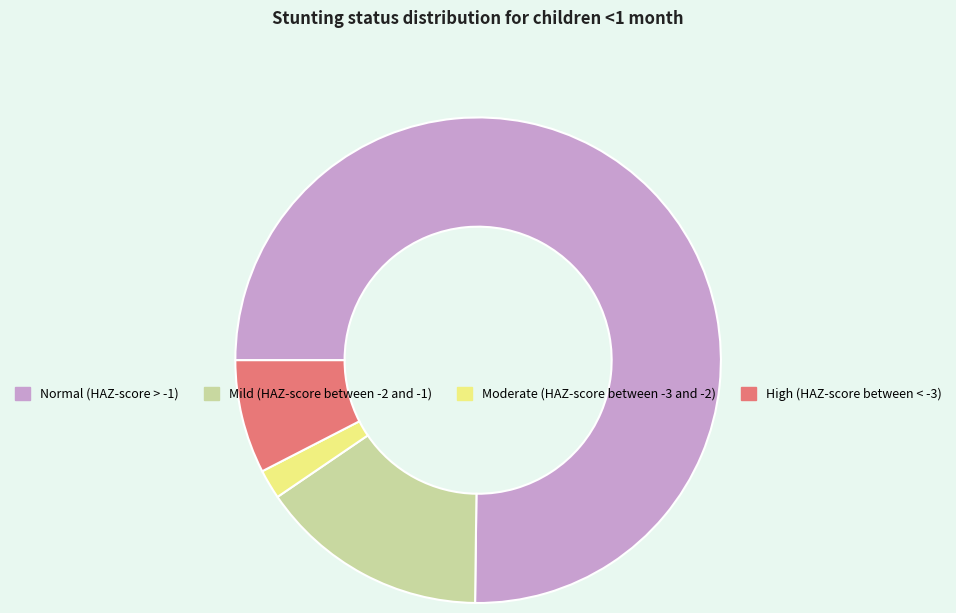

Which has a higher value, Mild (HAZ-score between -2 and -1) or Normal (HAZ-score > -1)?

Normal (HAZ-score > -1)